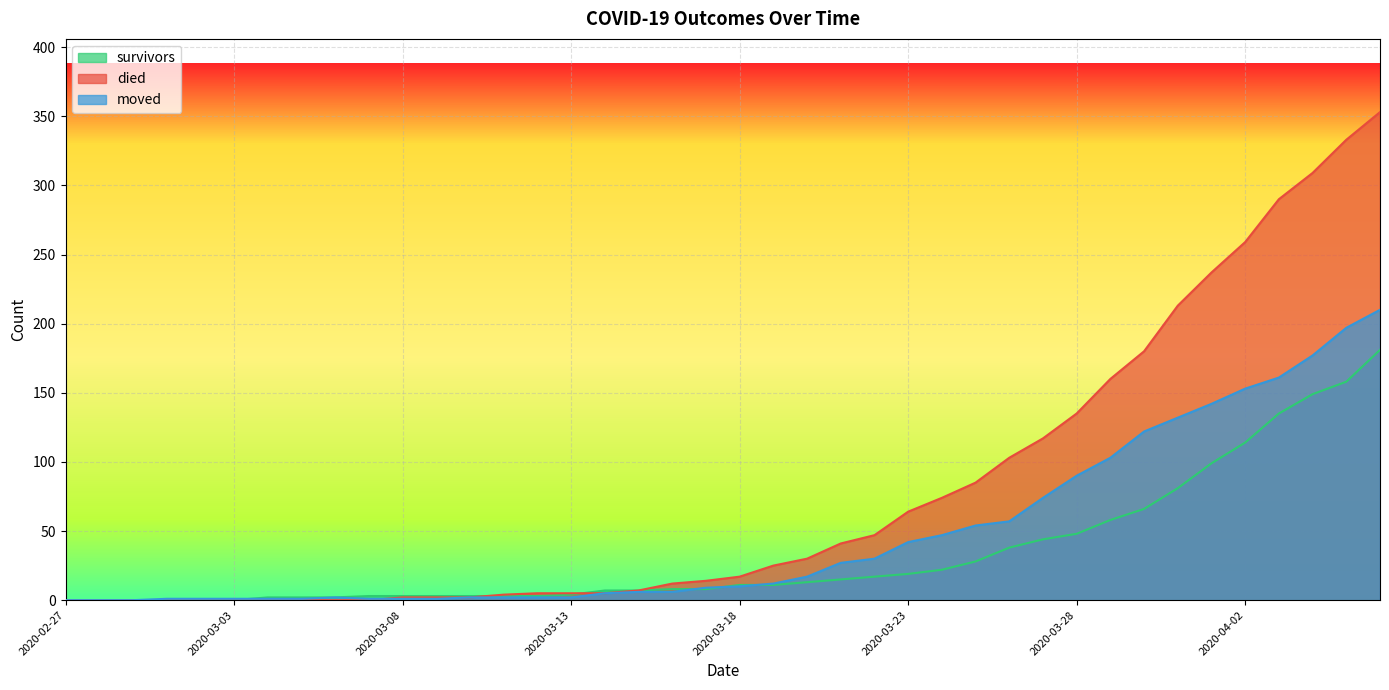

At which category is the sum across all series the highest?

2020-04-06